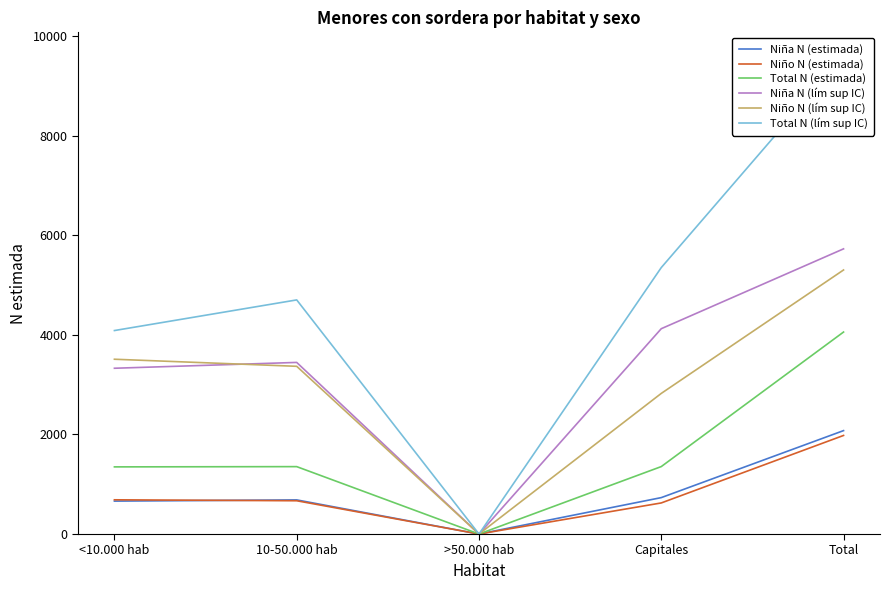

What is the average value of the Niña N (estimada) series?

831